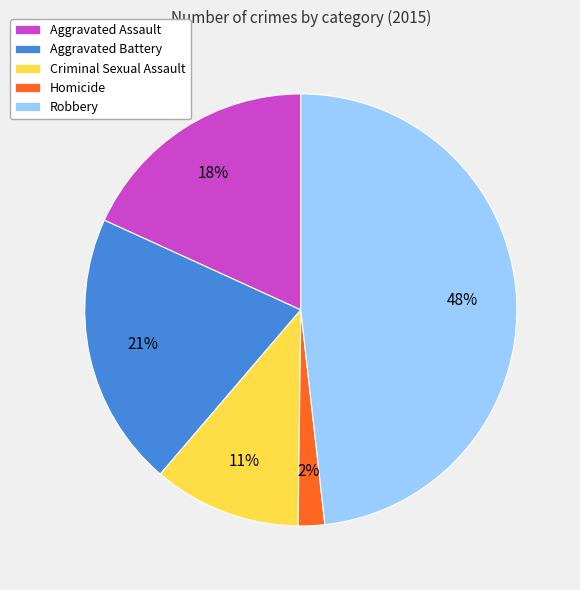

Does any single category account for the majority?

No